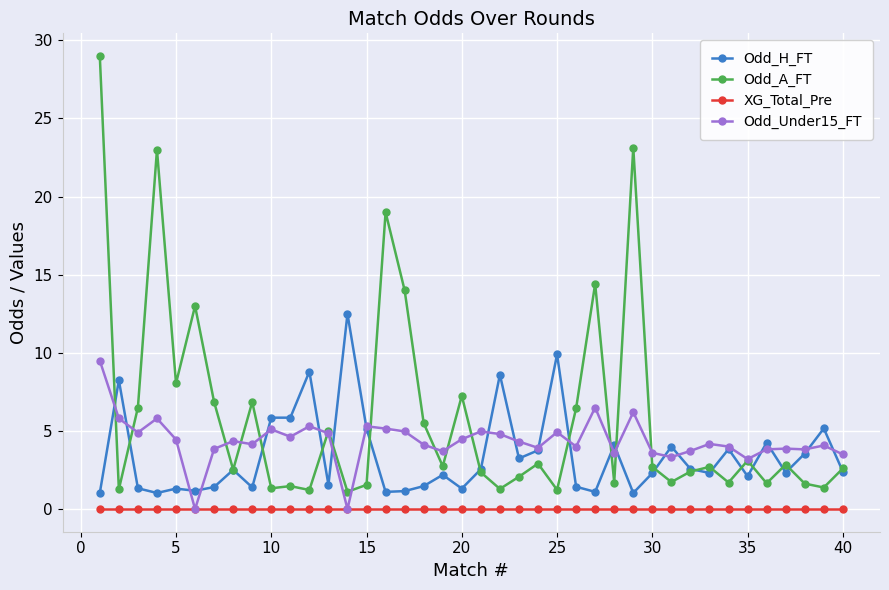

How many series are shown in this chart?

4